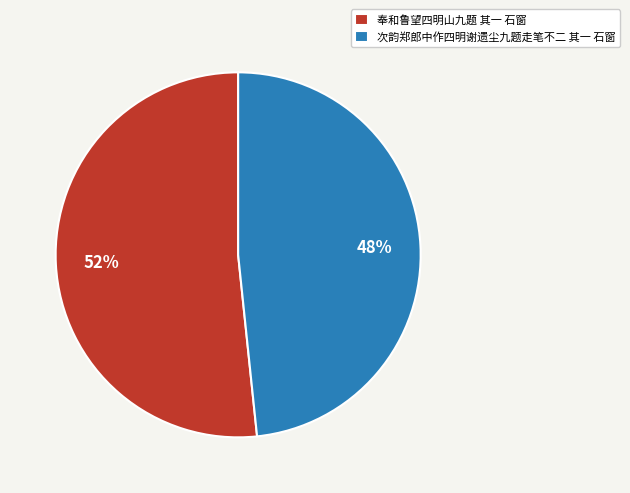

Is 次韵郑郎中作四明谢遗尘九题走笔不二 其一 石窗 the majority of the pie?

No